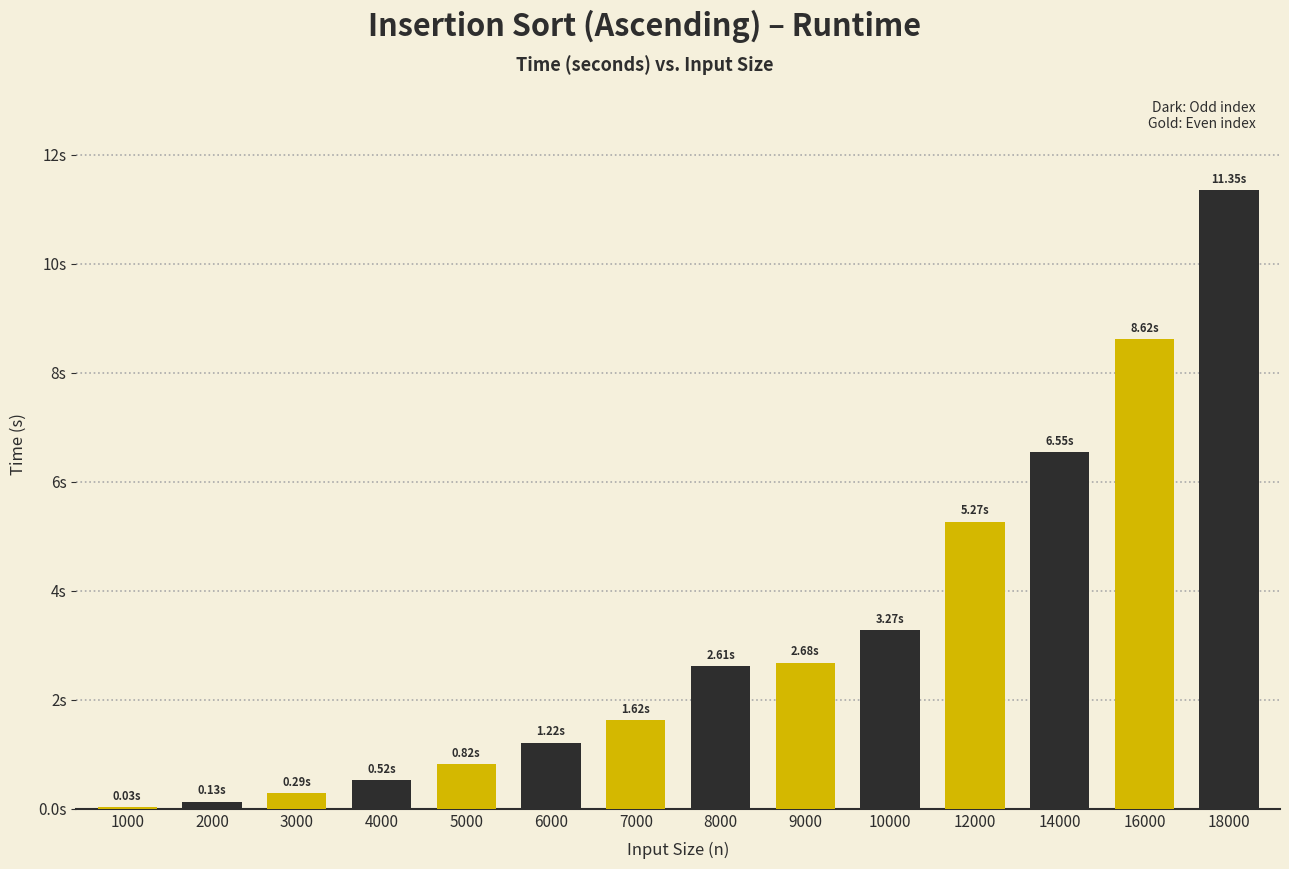

Does the chart contain any negative values?

No